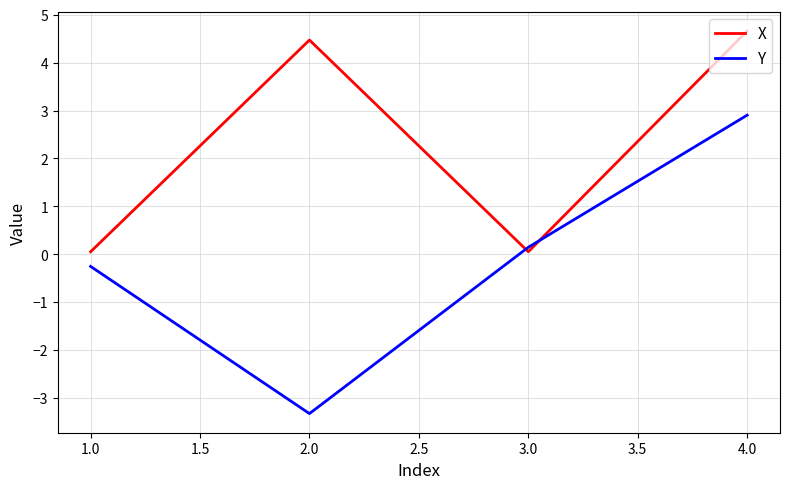

In Y, how many points are lower than both neighbors (excluding endpoints)?

1